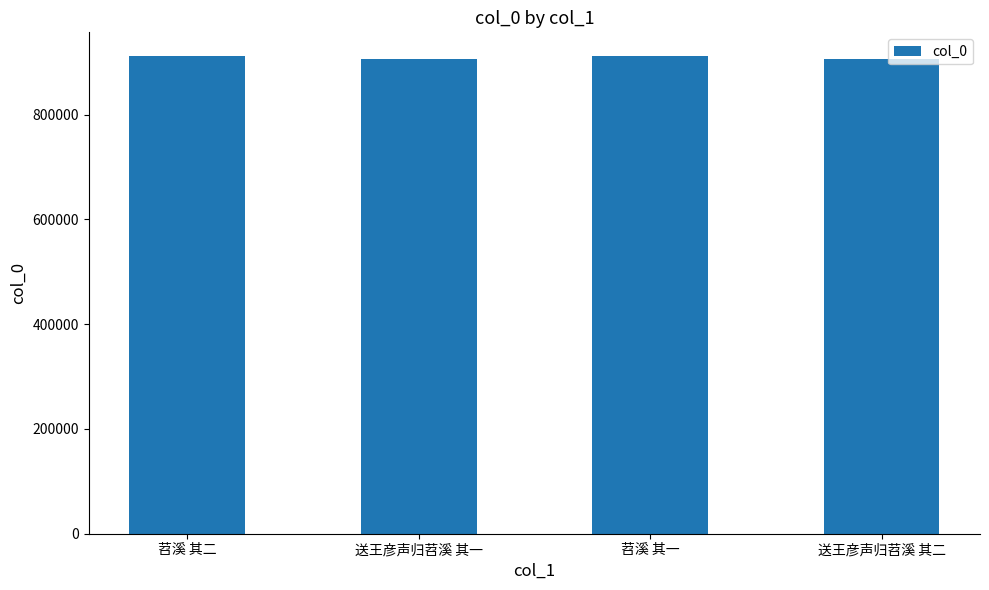

What is the average value?

908782